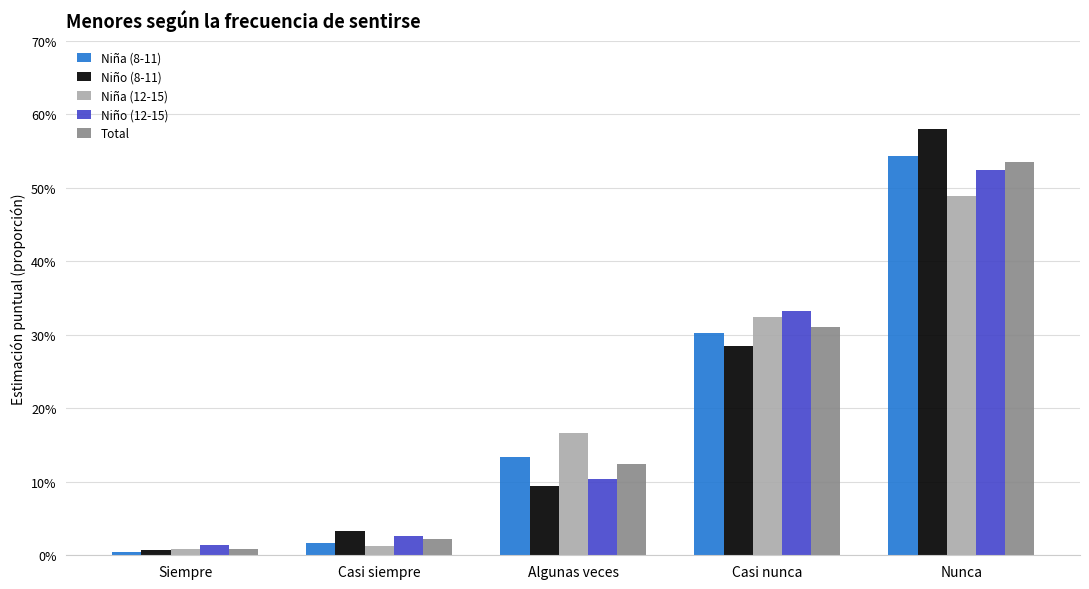

Rank the series by their maximum value, from highest to lowest.

Niño (8-11), Niña (8-11), Total, Niño (12-15), Niña (12-15)